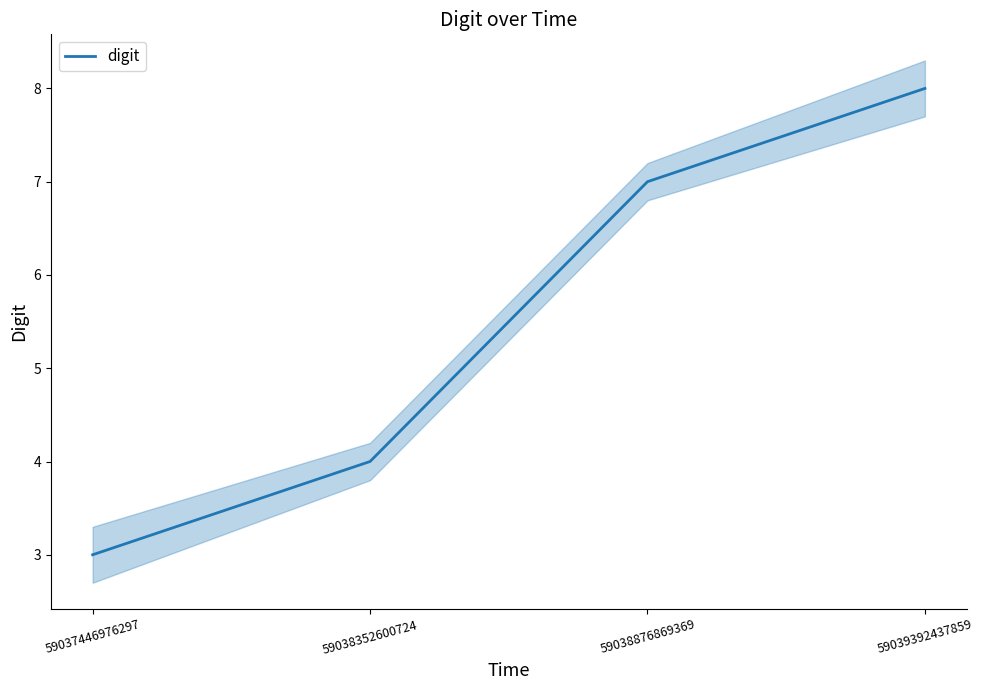

The value at 59039392437859 is 4. True or false?

False